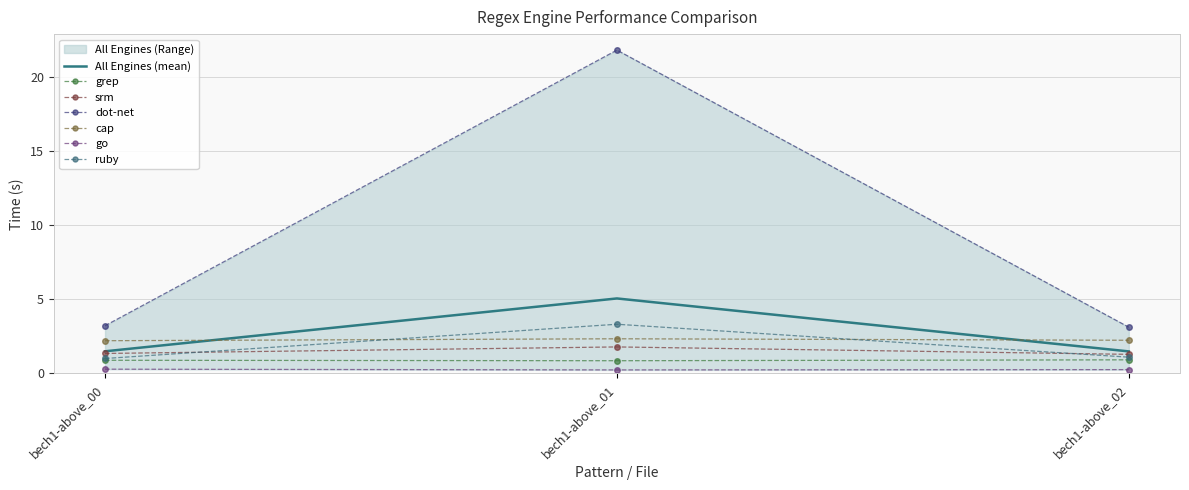

The go series shows 0.1 at bech1-above_01. True or false?

False